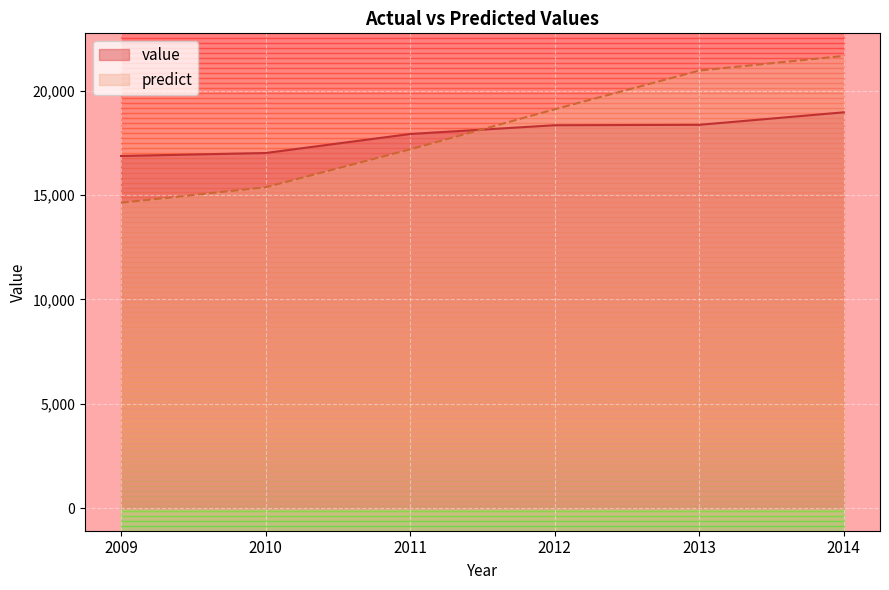

After their last crossing, which series has the higher values: value or predict?

predict